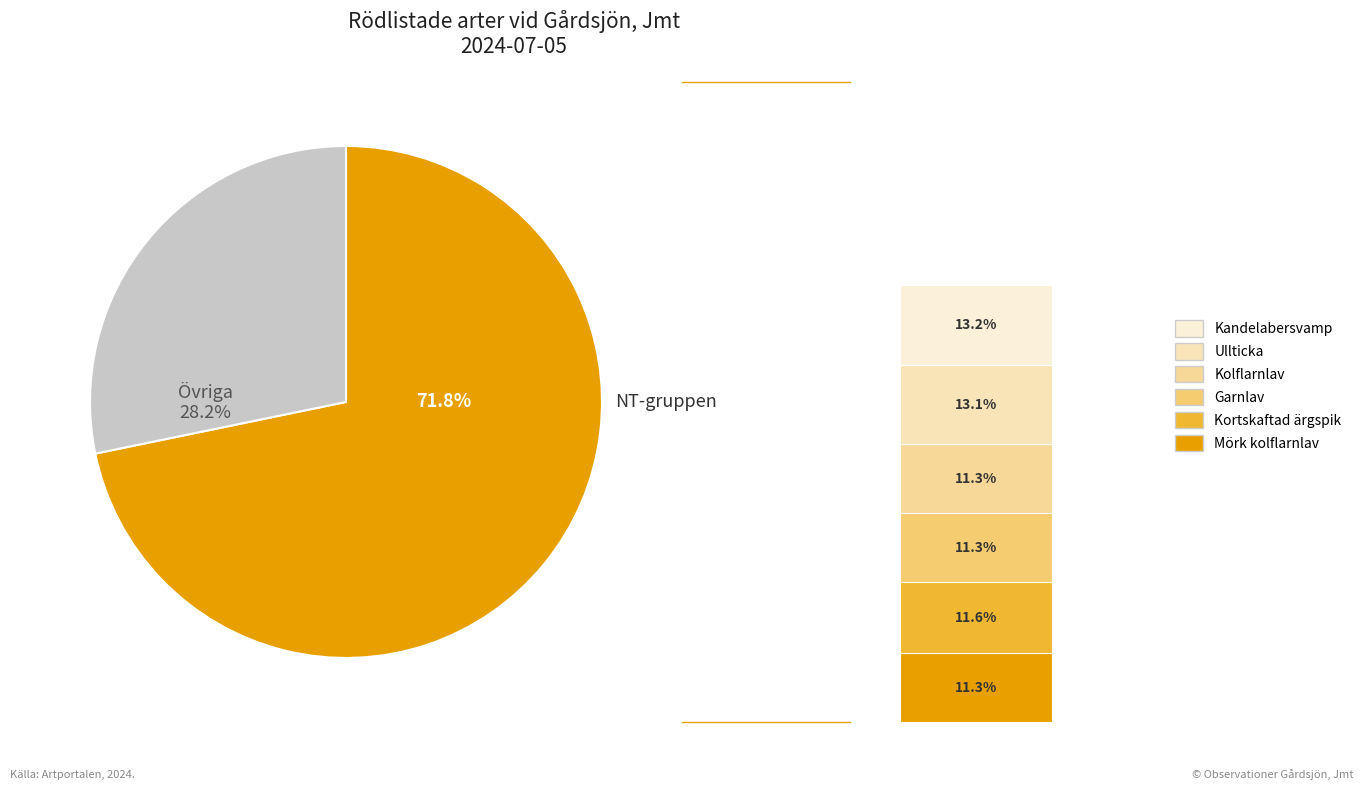

Is Kolflarnlav the majority of the pie?

No